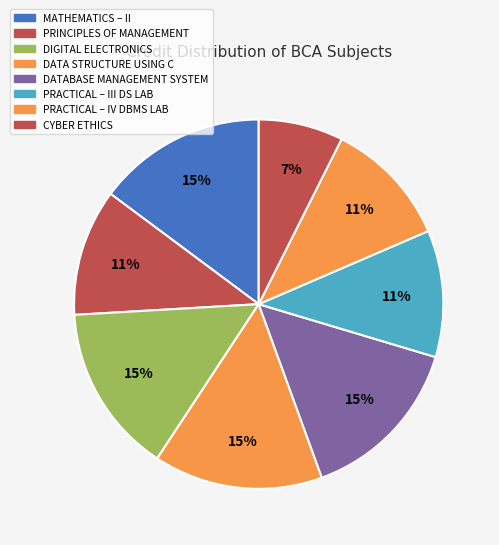

Which has a higher value, DATA STRUCTURE USING C or DIGITAL ELECTRONICS?

DATA STRUCTURE USING C